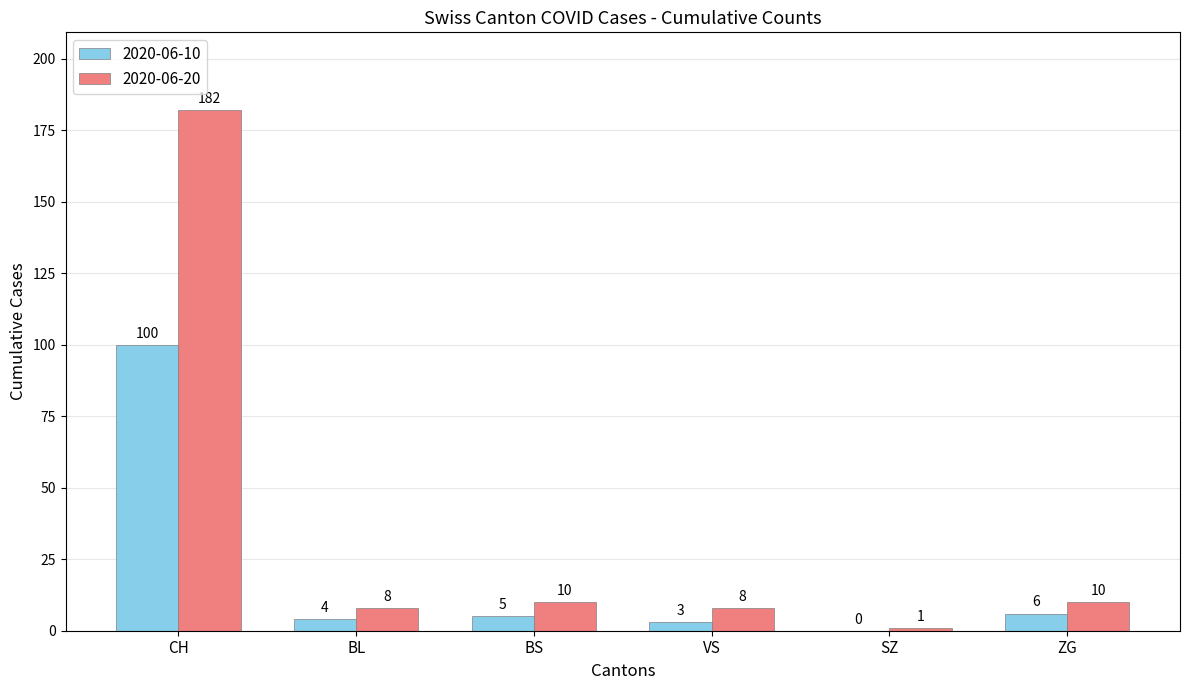

Which category has the highest value across all series?

CH